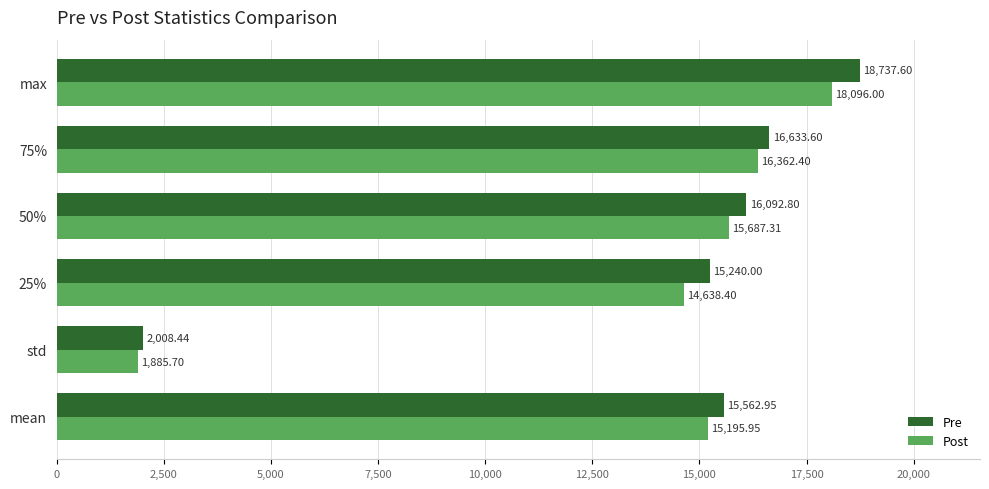

At which category is the sum across all series the highest?

max